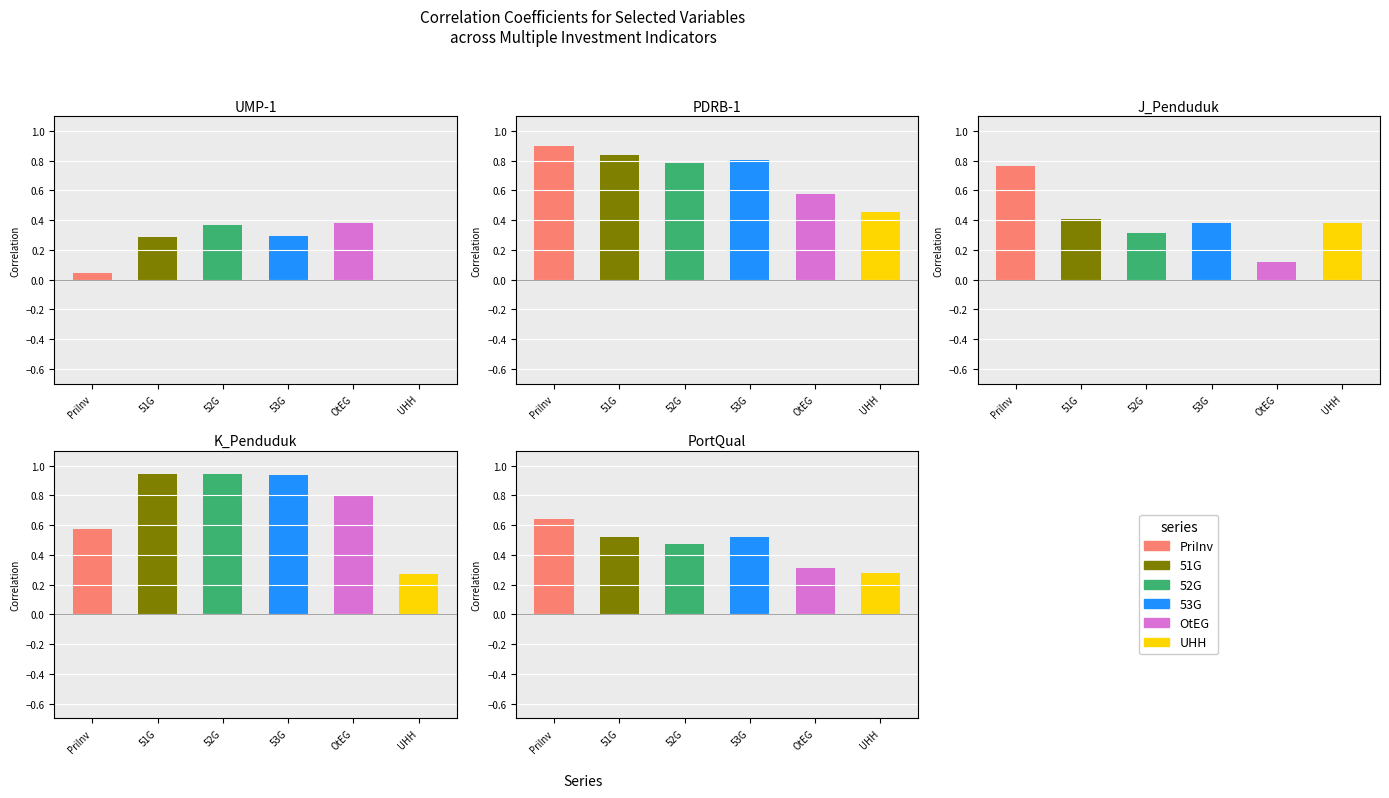

Where does the 52G series first go above 0?

UMP-1